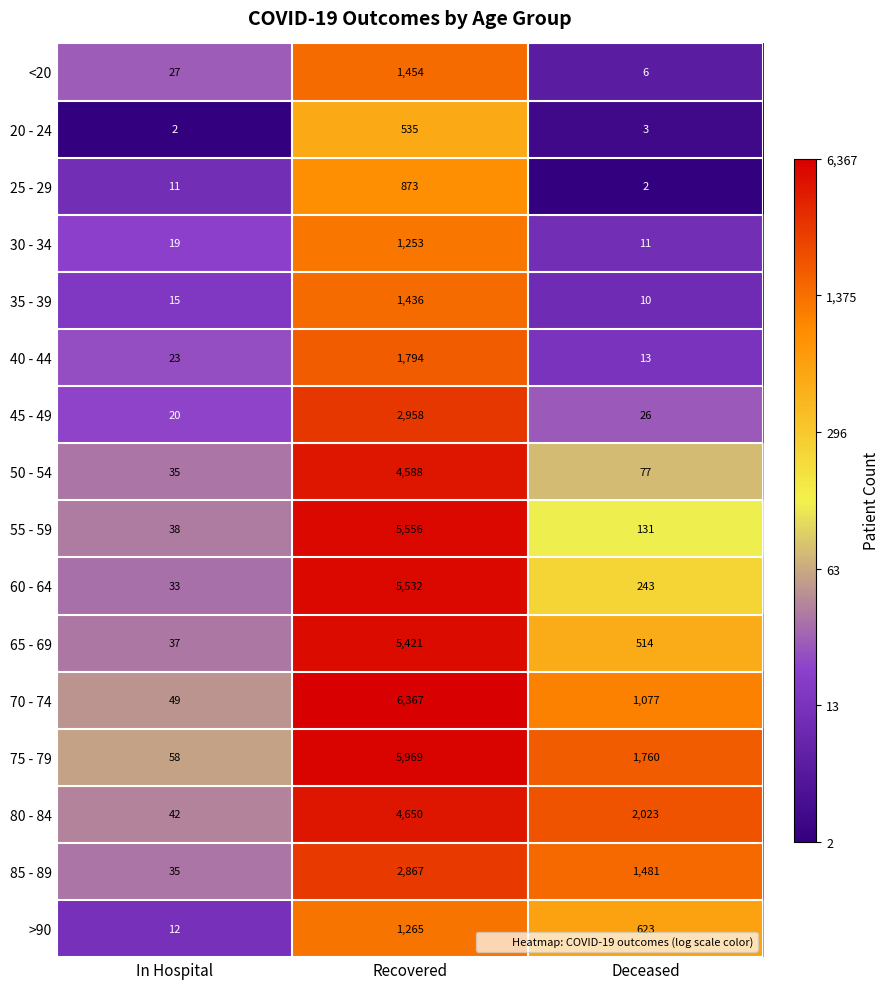

True or false: 75 - 79 has a value of 1101 at Deceased.

False